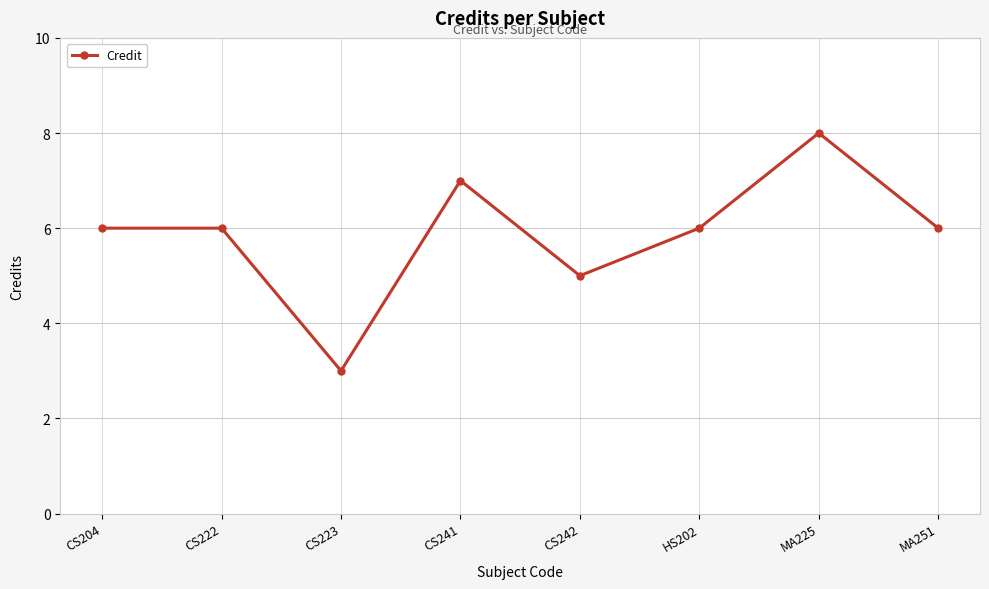

The chart shows a value of 6 at CS204. True or false?

True